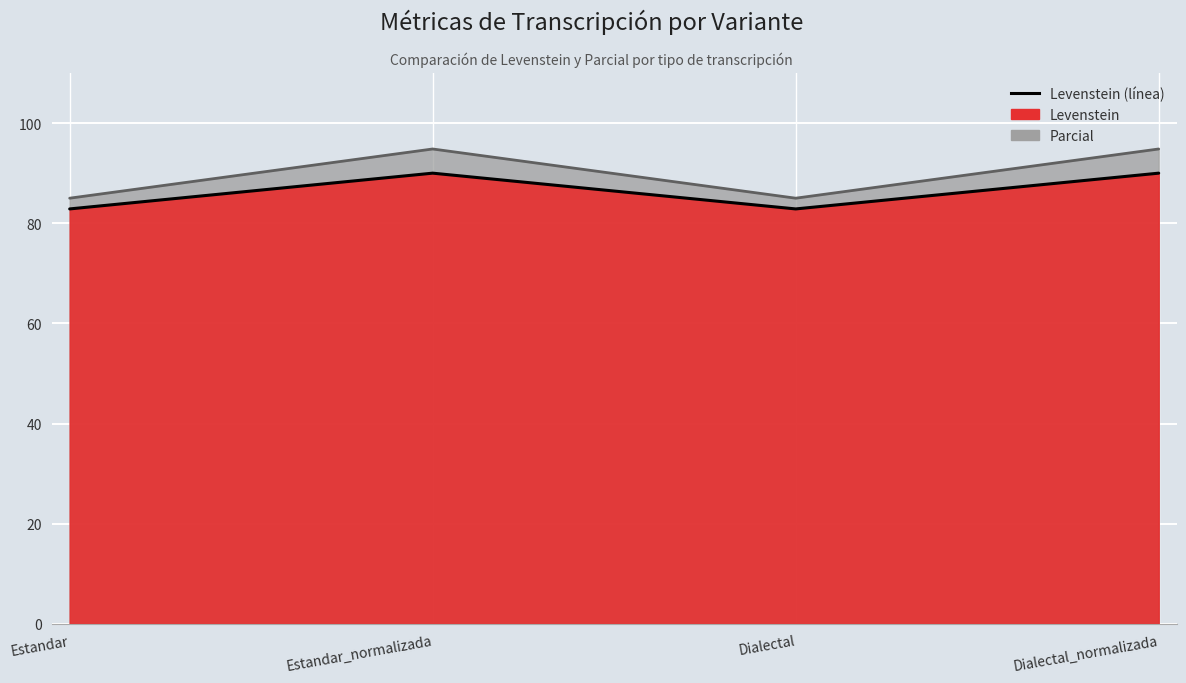

Which series changed the most between Estandar and Dialectal_normalizada?

Levenstein